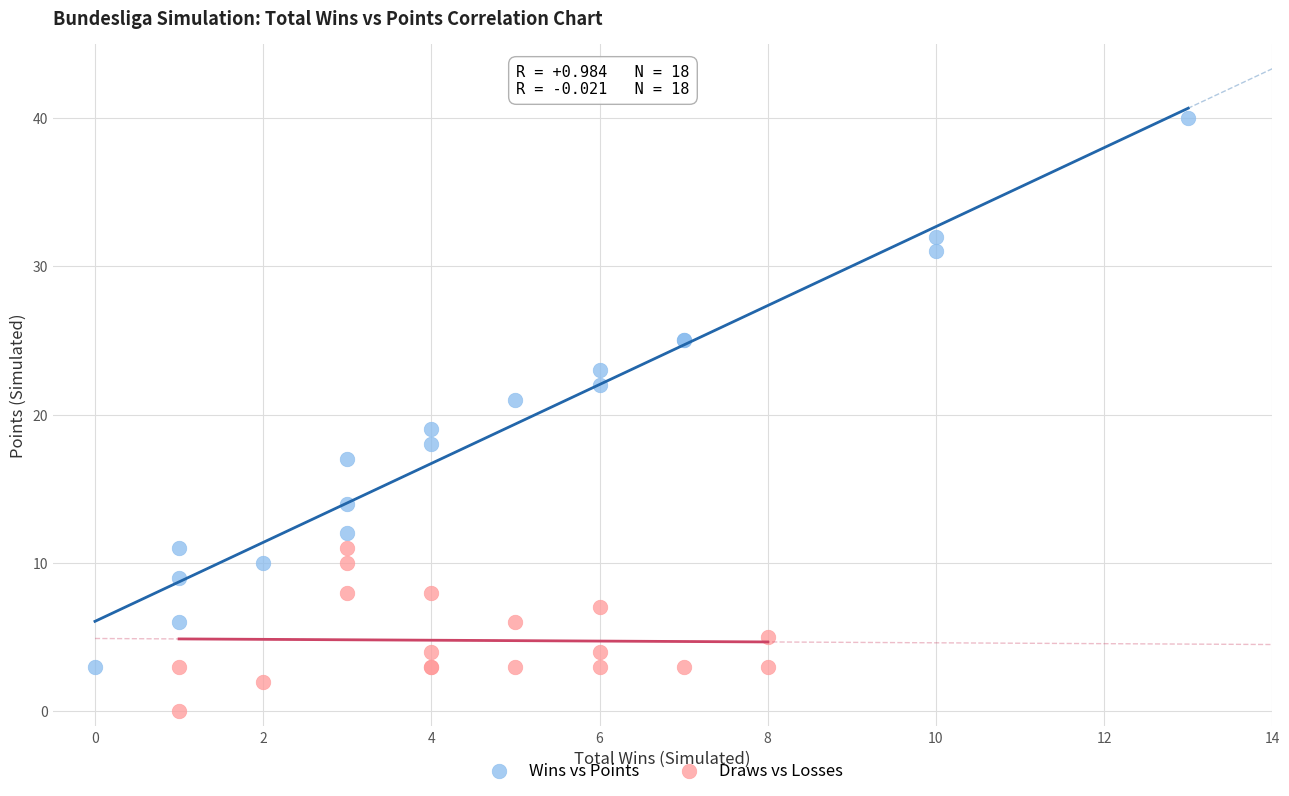

Which series contains the lowest Y value?

Draws vs Losses